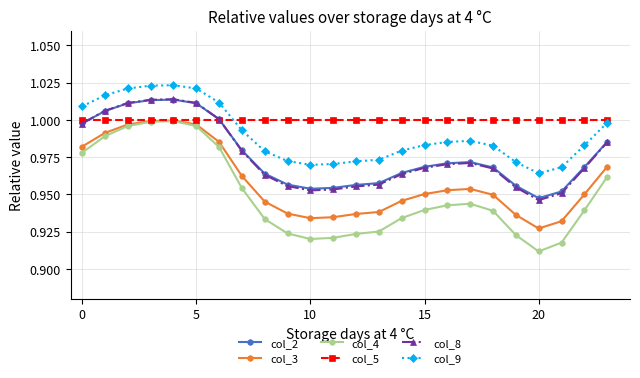

True or false: col_9 and col_2 intersect in this chart.

False